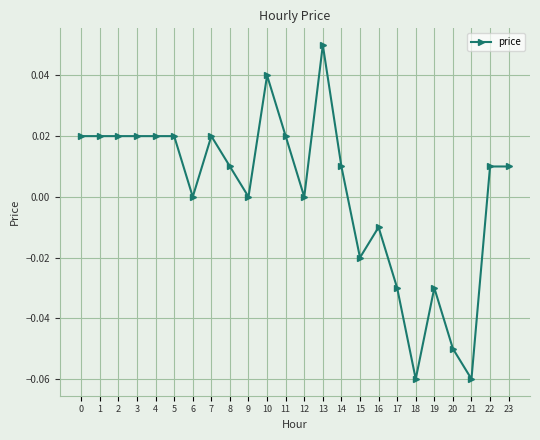

True or false: the data has more than 0 interior local peaks.

True